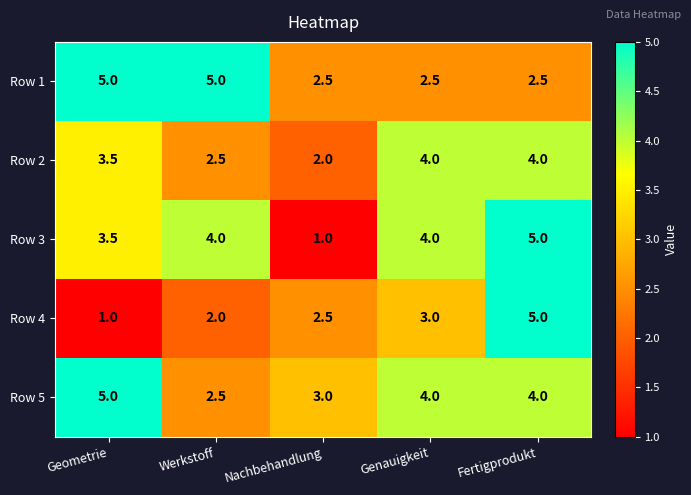

Reading right to left, extract all data points from this chart.

Row 1: 2.5	2.5	2.5	5.0	5.0
Row 2: 4.0	4.0	2.0	2.5	3.5
Row 3: 5.0	4.0	1.0	4.0	3.5
Row 4: 5.0	3.0	2.5	2.0	1.0
Row 5: 4.0	4.0	3.0	2.5	5.0